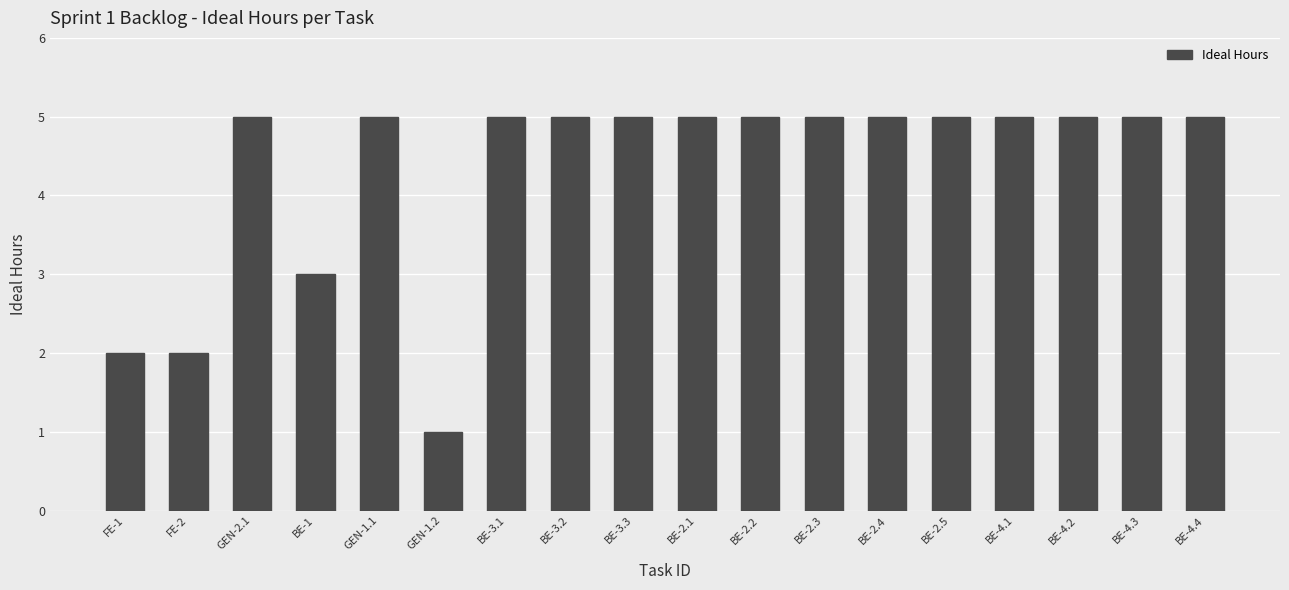

What is the sum of the values at BE-4.1 and BE-2.5?

10